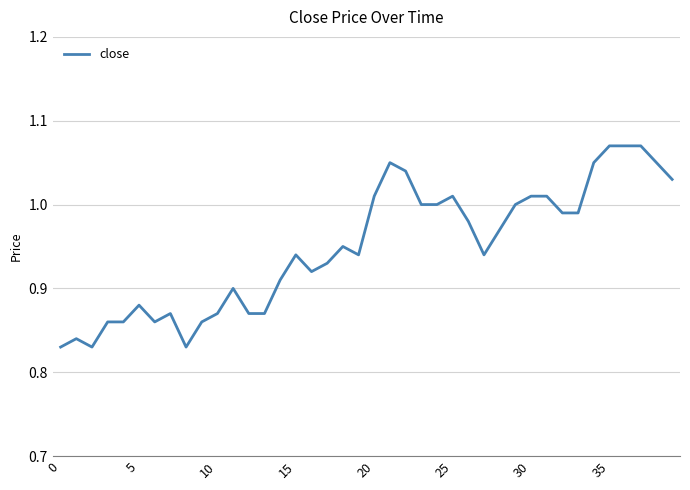

Does the chart have visible grid lines?

Yes